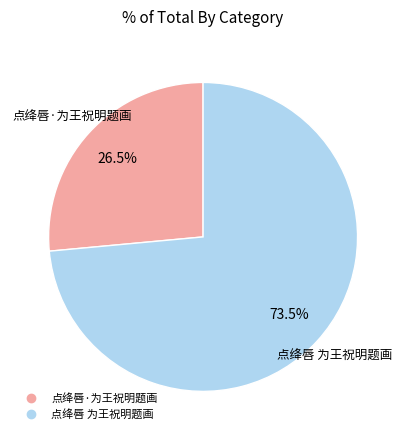

Which slice is the smallest?

点绛唇·为王祝明题画